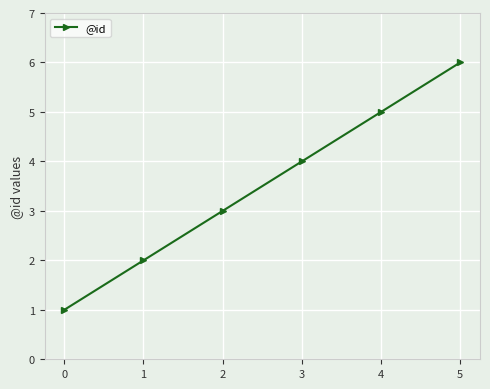

The value at 2 is 1. True or false?

False